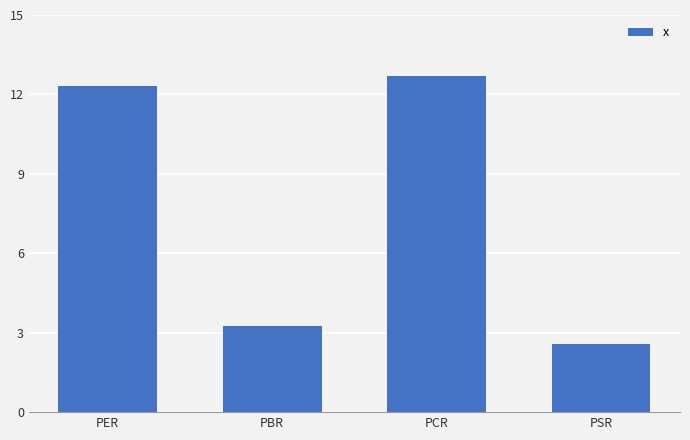

What is the label of the 3rd bar from the right?

PBR